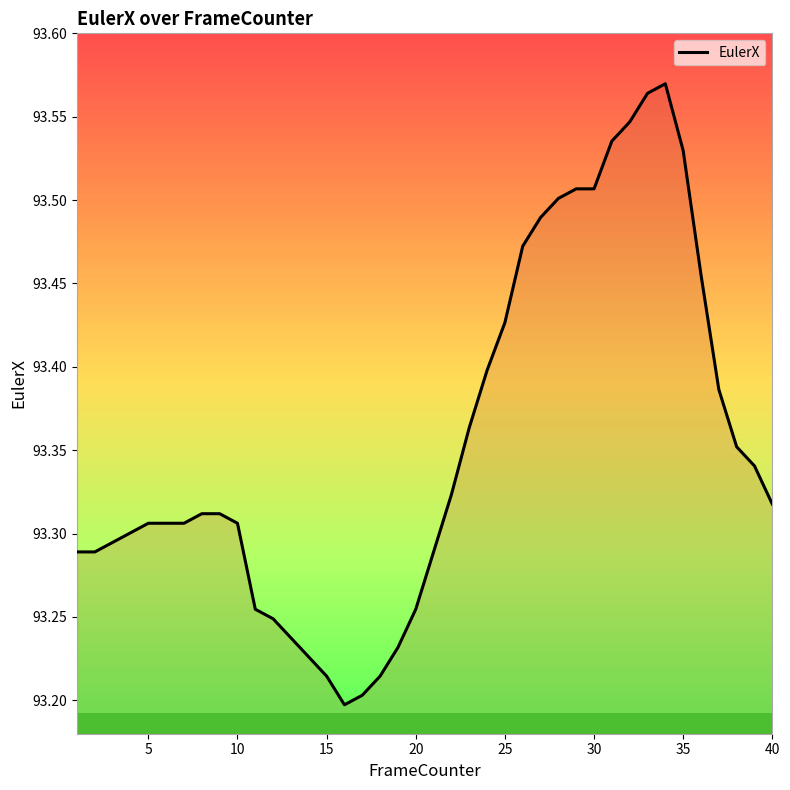

What is the minimum value shown in the chart?

93.2